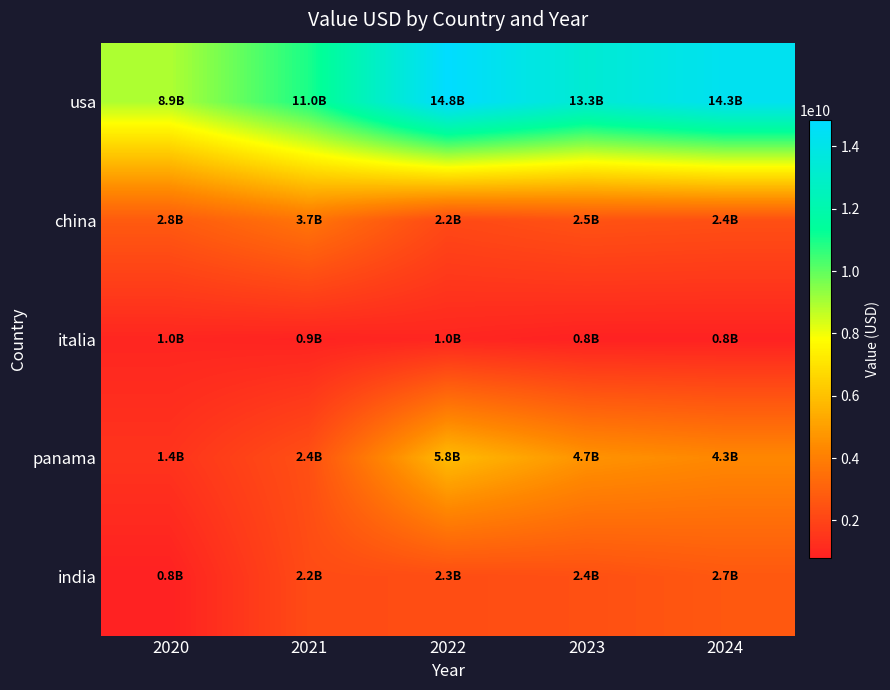

Reading right to left, extract all data points from this chart.

usa: 2024=14335029894	2023=13286011149	2022=14840229378	2021=10959655979	2020=8921767847
china: 2024=2377153409	2023=2469306485	2022=2153790602	2021=3660969368	2020=2750825326
italia: 2024=823259816	2023=814775153	2022=970846745	2021=877378128	2020=961297530
panama: 2024=4309344659	2023=4659338272	2022=5834436475	2021=2384743702	2020=1428945247
india: 2024=2668088973	2023=2397798394	2022=2304007376	2021=2238801009	2020=795165427